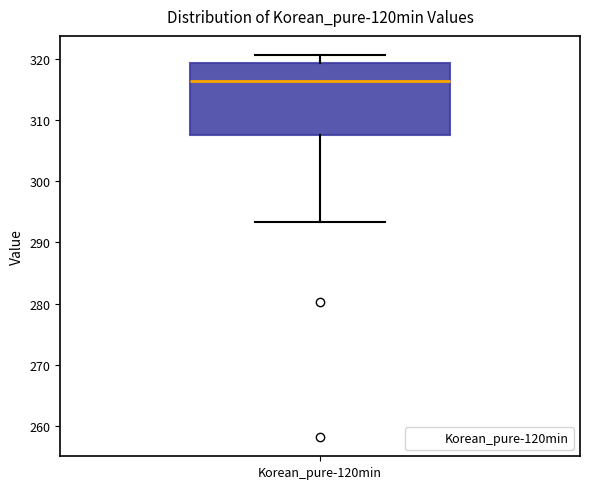

Read this box plot against the y-axis: the position of the median line, the range covered by the box, and the ends of both whiskers. The values are not printed on the chart, so give them approximately, as read against the axis.

median 316, box 308 to 319, whiskers 293 to 321